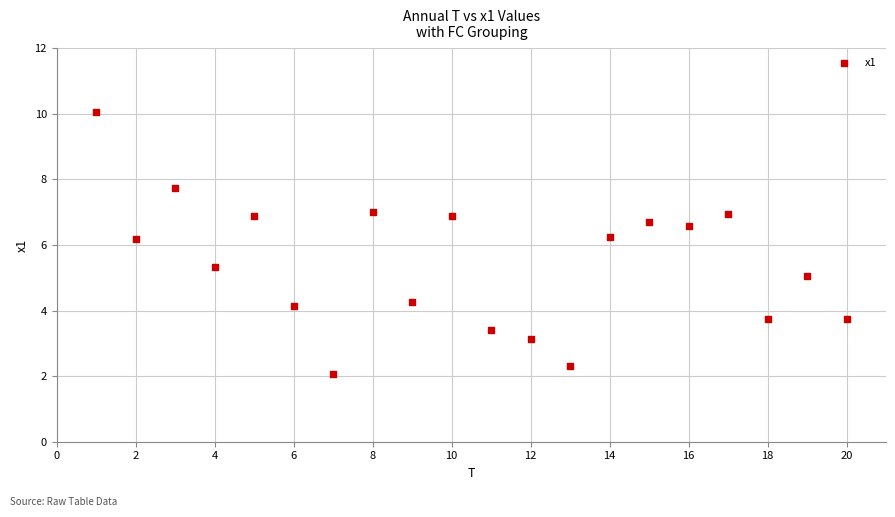

What is the range of Y values (max minus min)?

8.0